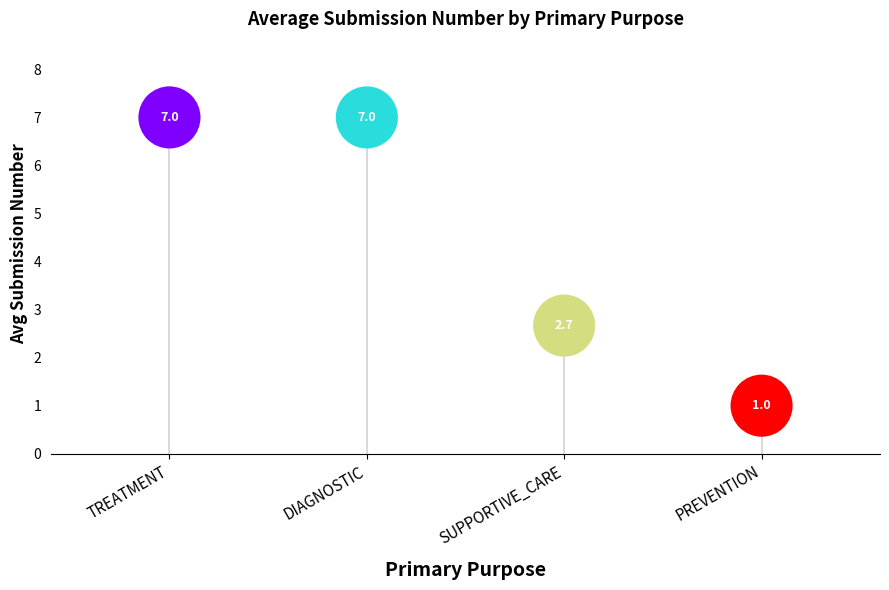

Approximately how many times larger is the value at PREVENTION compared to SUPPORTIVE_CARE?

0.4